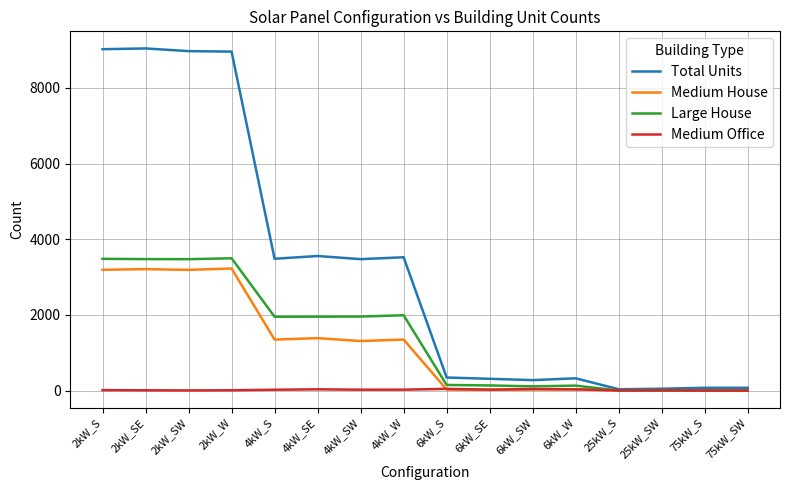

How many lines are shown in the chart?

4